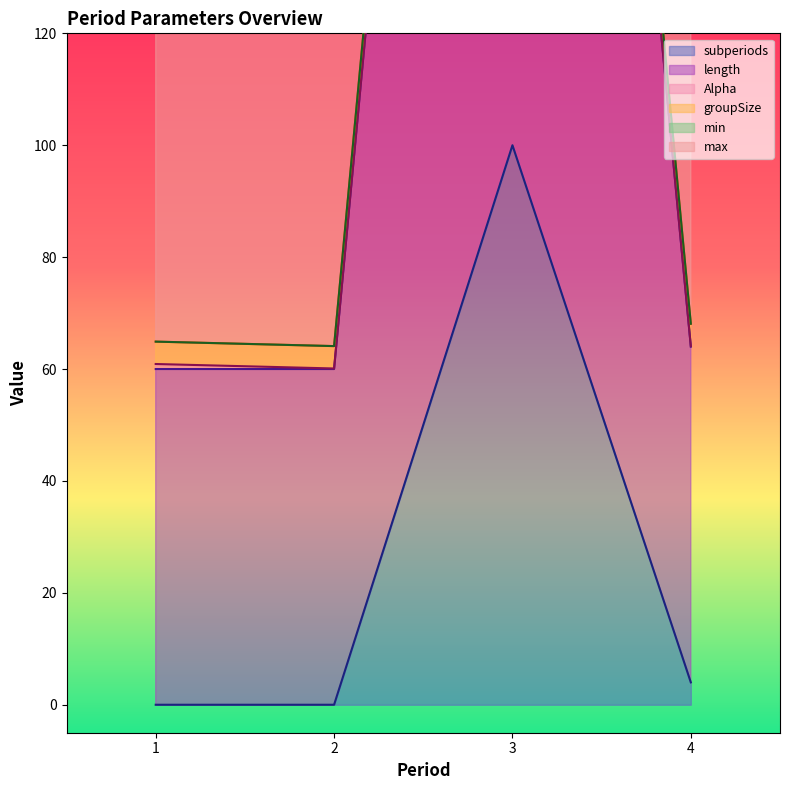

Reading right to left, extract all data points from this chart.

subperiods: 4=4.0	3=100.0	2=0.0	1=0.0
length: 4=60.0	3=300.0	2=60.0	1=60.0
Alpha: 4=0.1	3=0.1	2=0.1	1=0.9
groupSize: 4=4.0	3=4.0	2=4.0	1=4.0
min: 4=0.0	3=0.0	2=0.0	1=0.0
max: 4=100.0	3=100.0	2=100.0	1=100.0